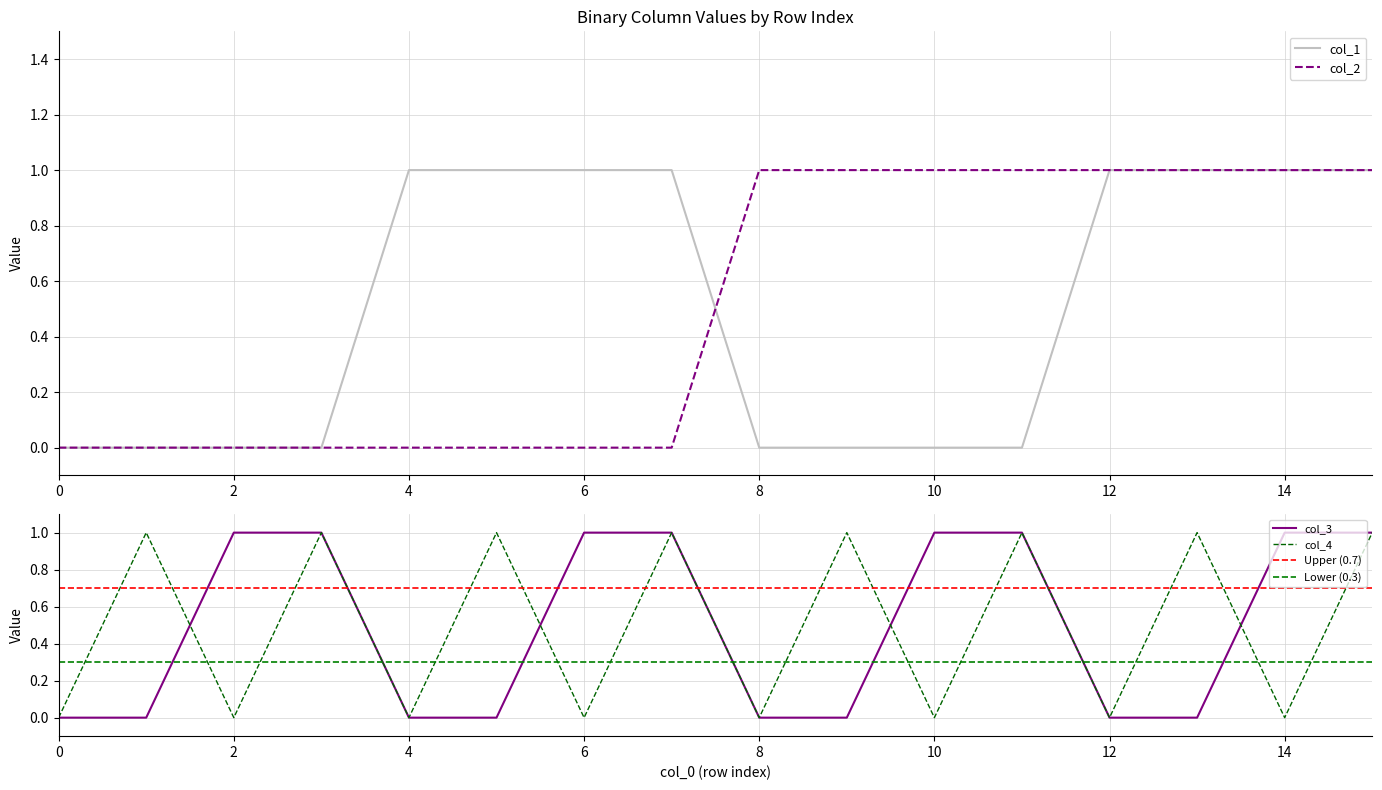

What is the difference between the second highest and minimum values in the col_2 series?

1